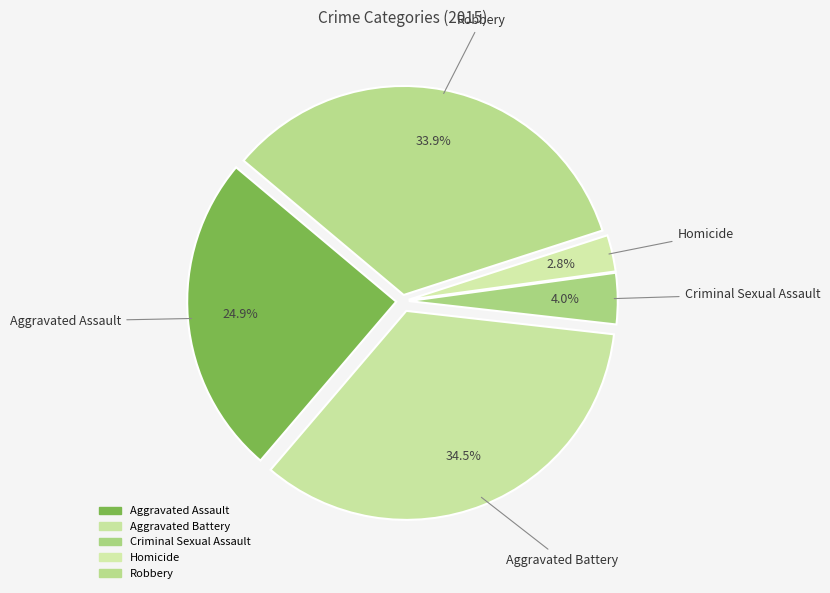

Which has a higher value, Criminal Sexual Assault or Robbery?

Robbery